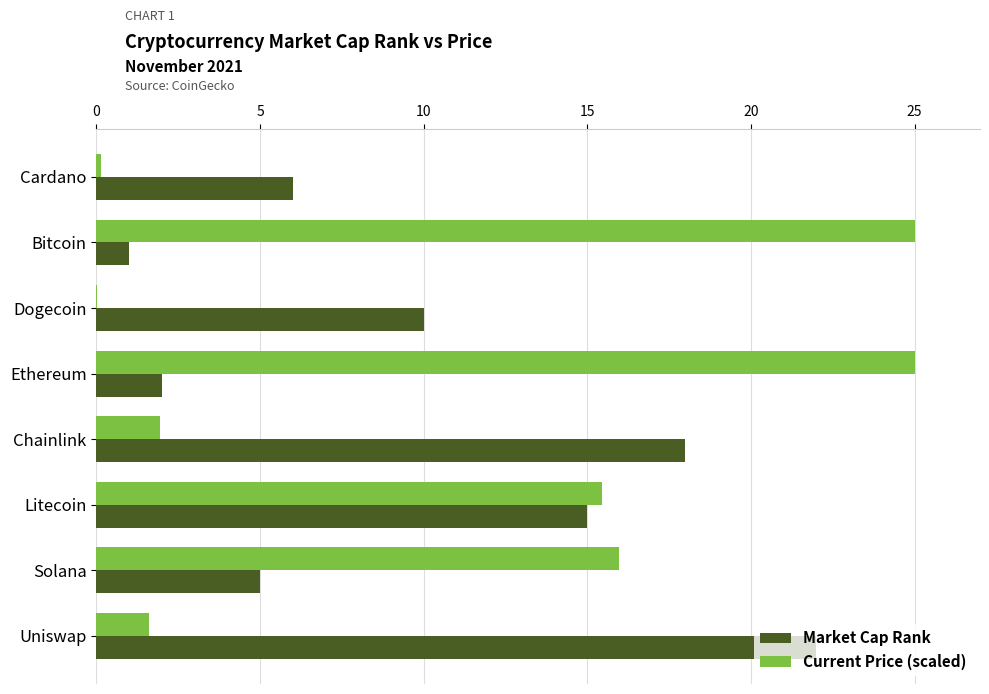

Where is Market Cap Rank nearest to the value 11?

Dogecoin